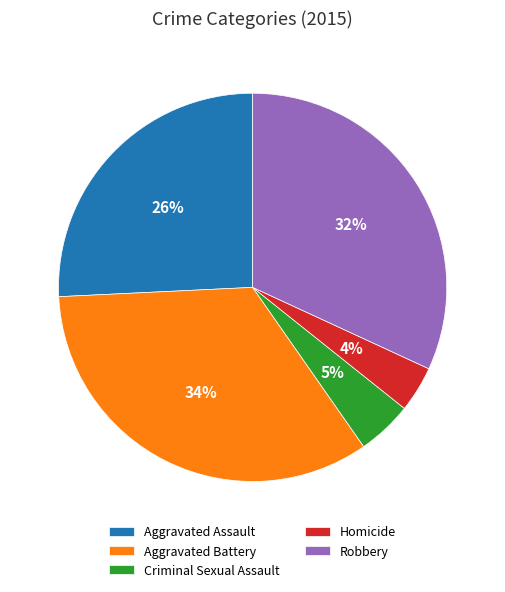

Combined, do Criminal Sexual Assault and Robbery account for over 50%?

No